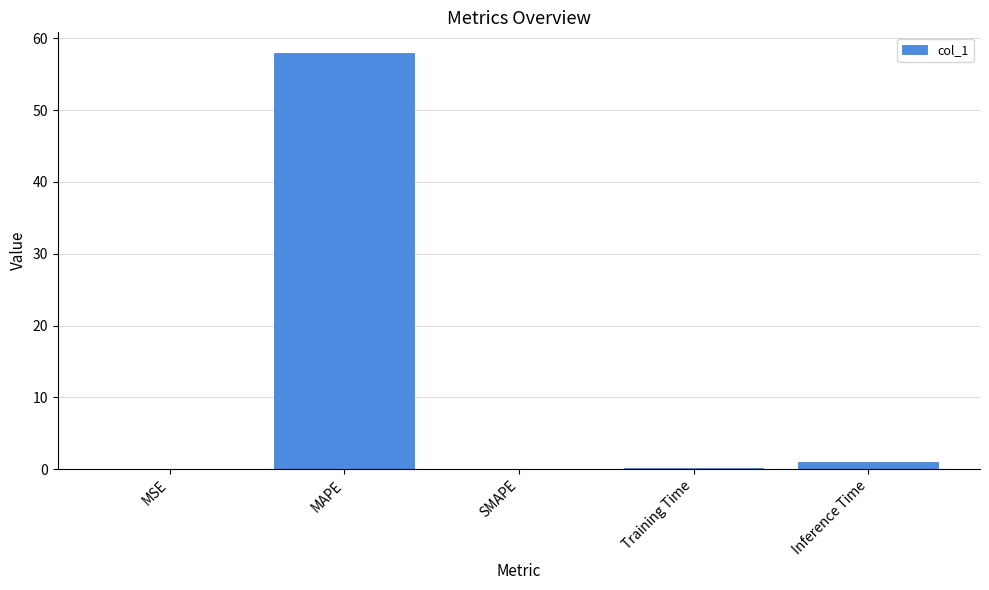

What is the greatest value displayed?

57.9